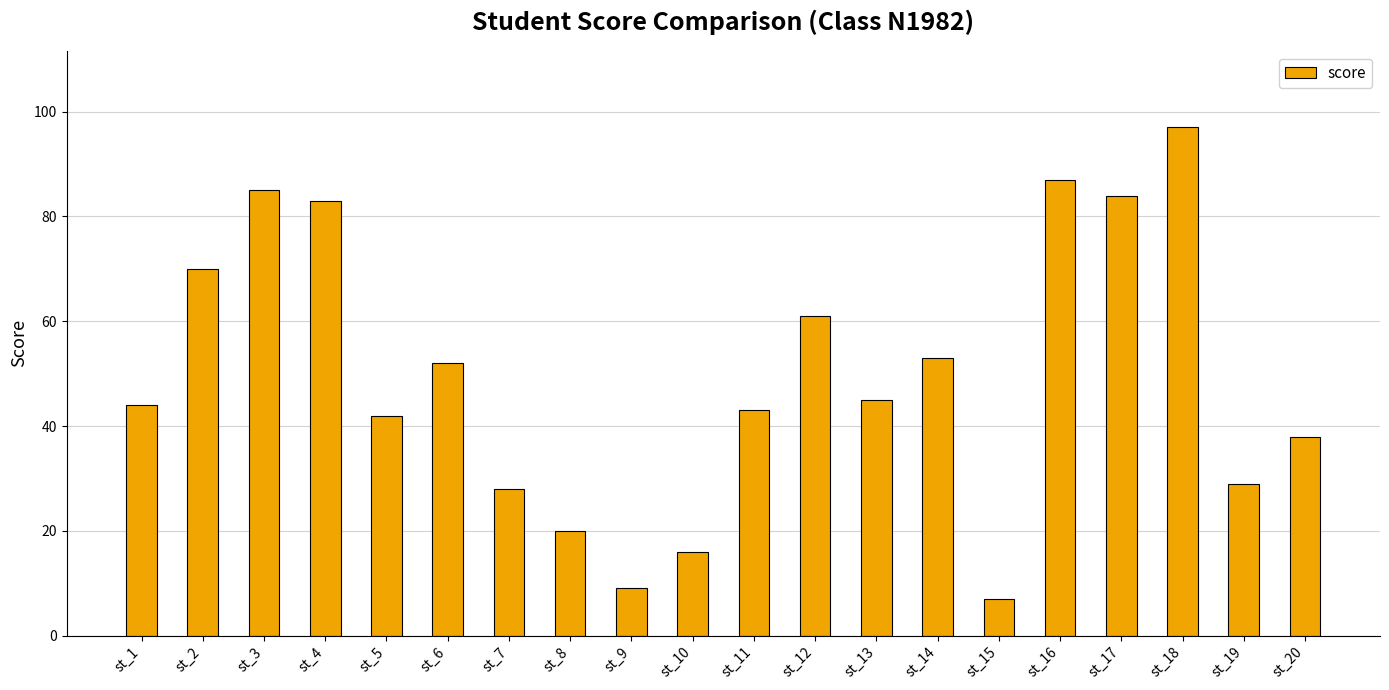

Reading right to left, transcribe all the data shown in this chart.

st_20=38	st_19=29	st_18=97	st_17=84	st_16=87	st_15=7	st_14=53	st_13=45	st_12=61	st_11=43	st_10=16	st_9=9	st_8=20	st_7=28	st_6=52	st_5=42	st_4=83	st_3=85	st_2=70	st_1=44